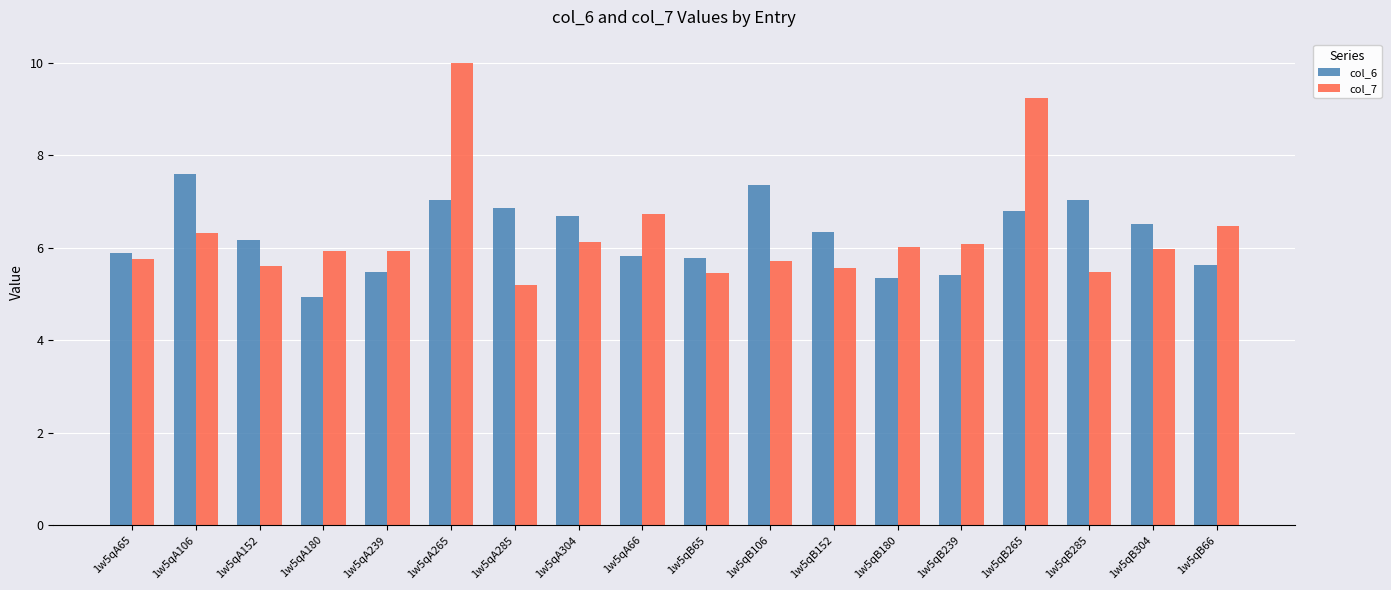

Is it true that col_7 equals 9.4 at 1w5qB285?

False